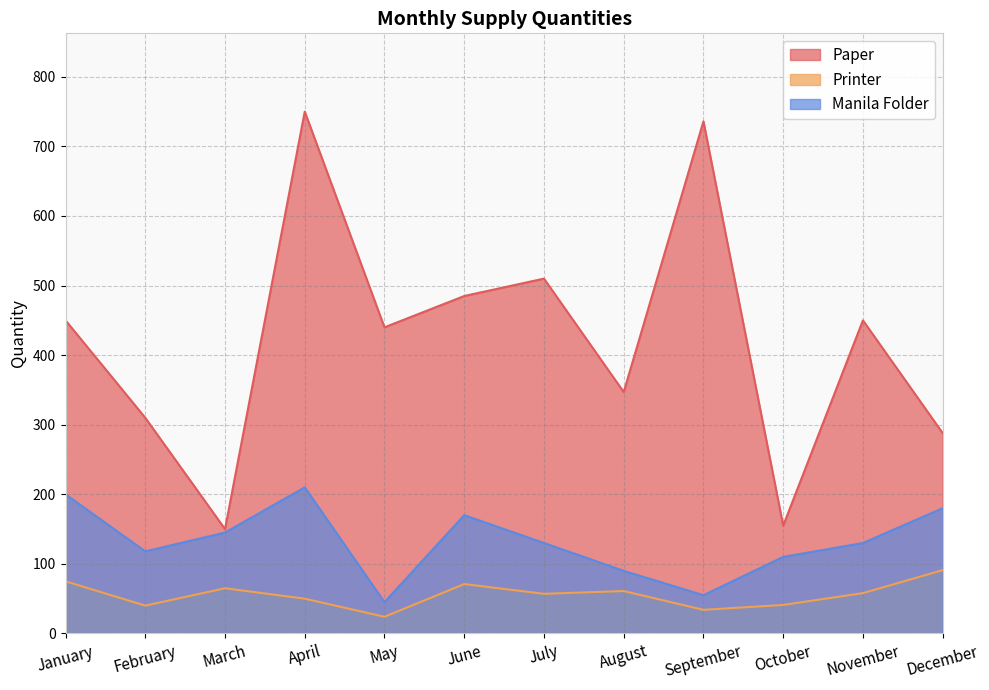

The Printer series shows 71 at June. True or false?

True